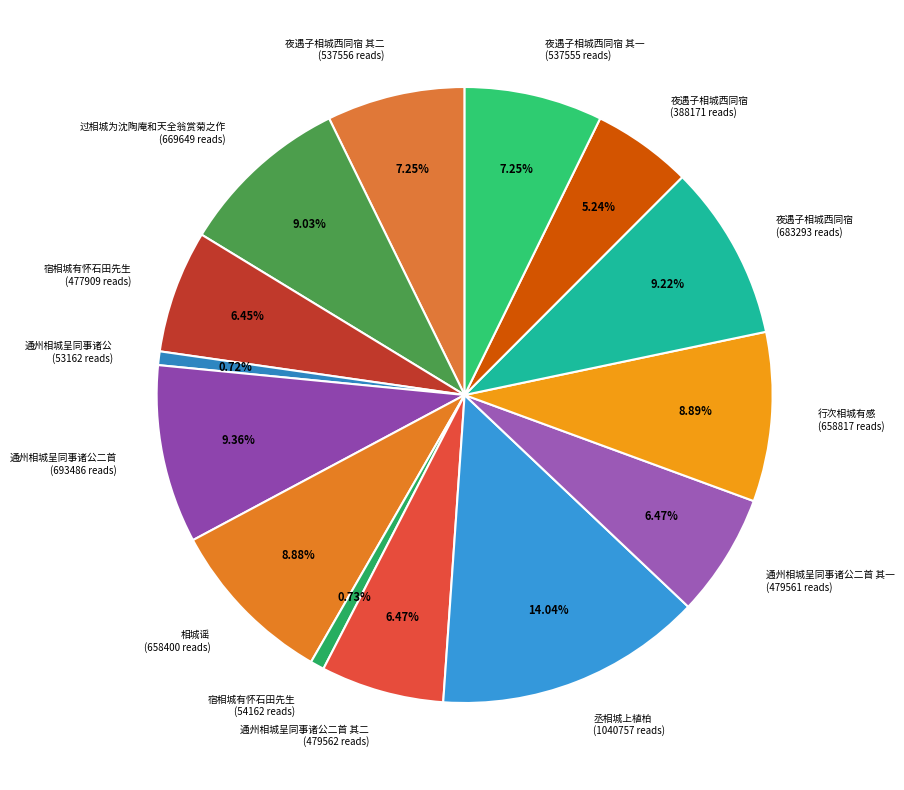

Approximately how many times larger is the value at 相城谣 (658400 reads) compared to 过相城为沈陶庵和天全翁赏菊之作 (669649 reads)?

1.0